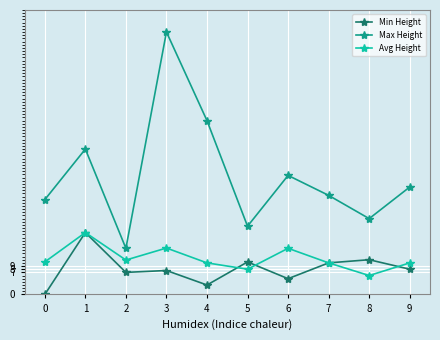

At which category does Min Height reach its first local peak?

1